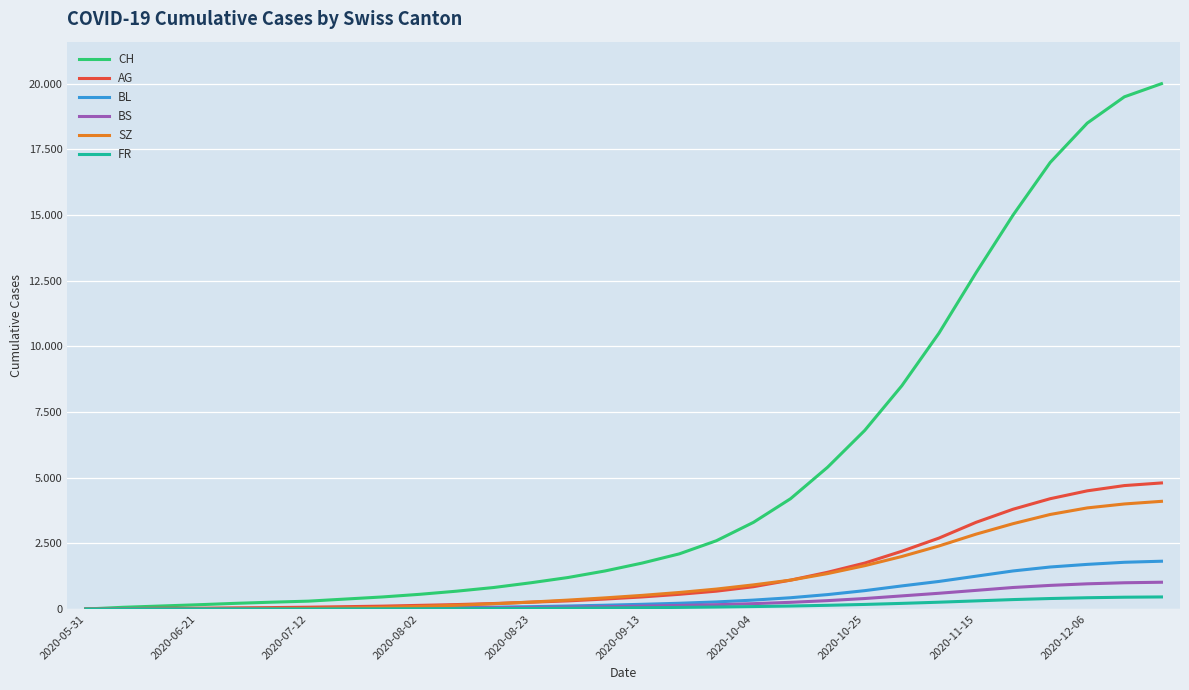

Does the chart have visible grid lines?

Yes